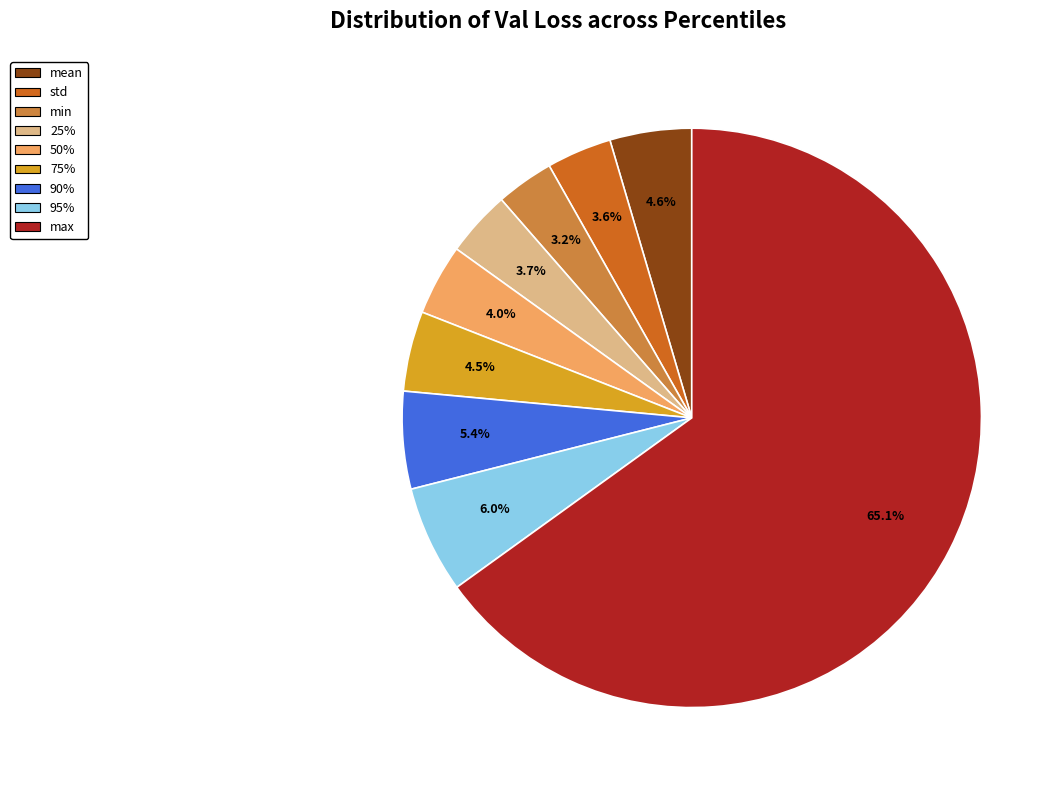

Do 90% and 95% together represent more than half of the pie?

No